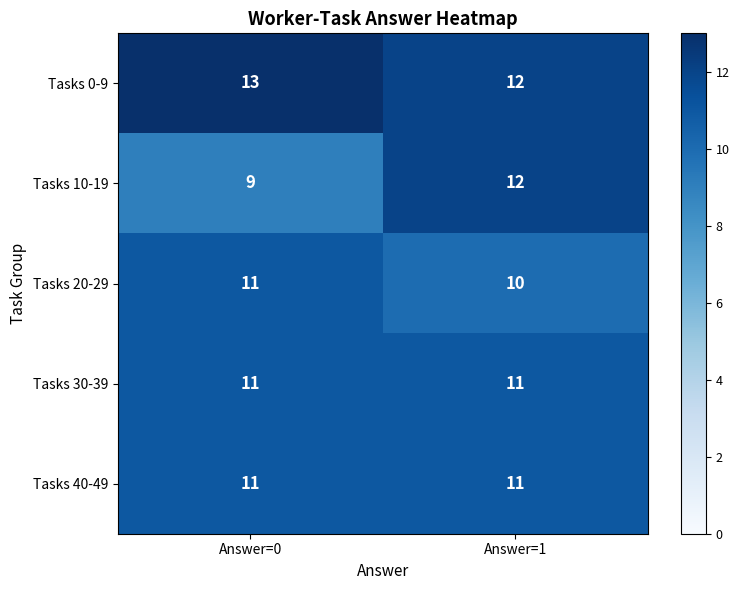

Reading right to left, what are all the values shown in this chart?

Tasks 0-9: 12	13
Tasks 10-19: 12	9
Tasks 20-29: 10	11
Tasks 30-39: 11	11
Tasks 40-49: 11	11